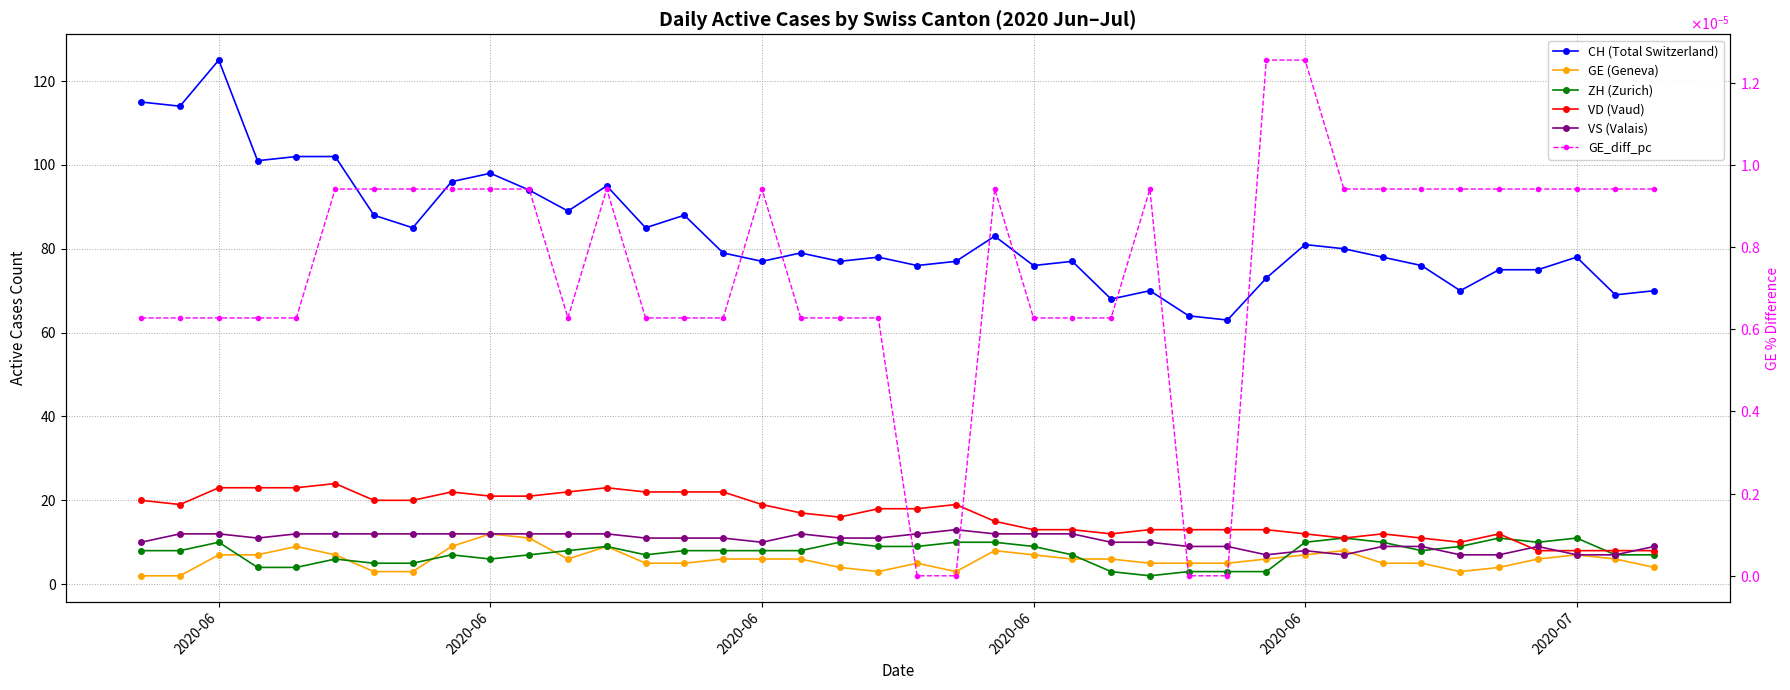

What is the total value across all series at 2020-07?

111.0